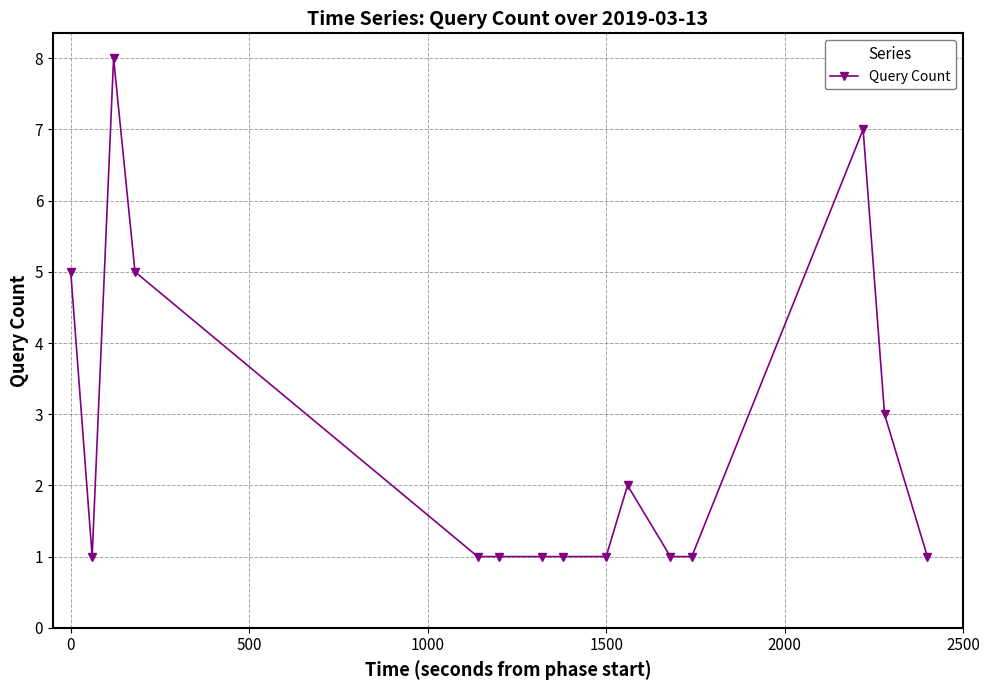

What is the maximum value shown in the chart?

8